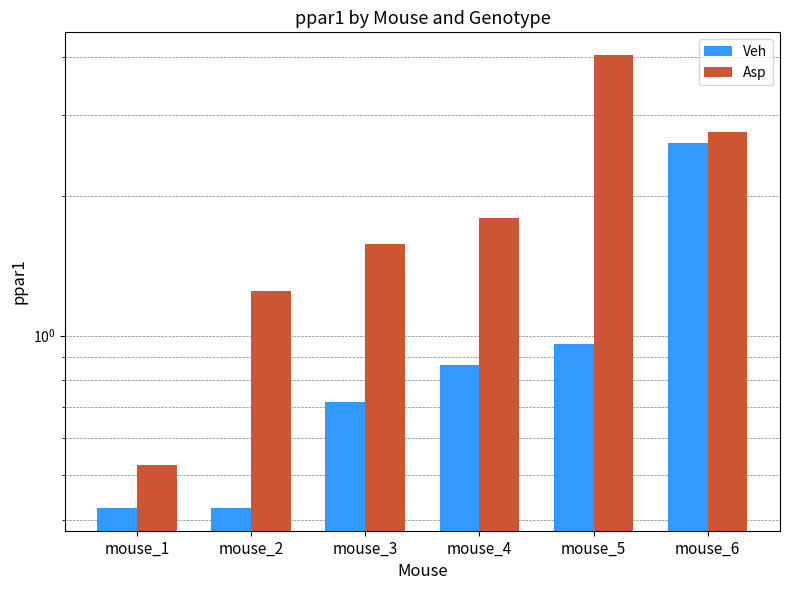

Which series has the largest total across all categories?

Asp